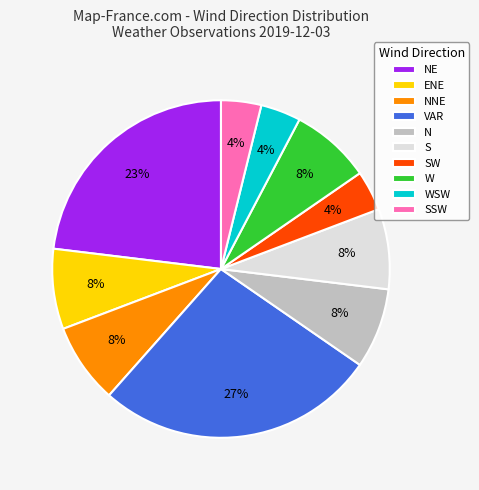

Is NNE the majority of the pie?

No